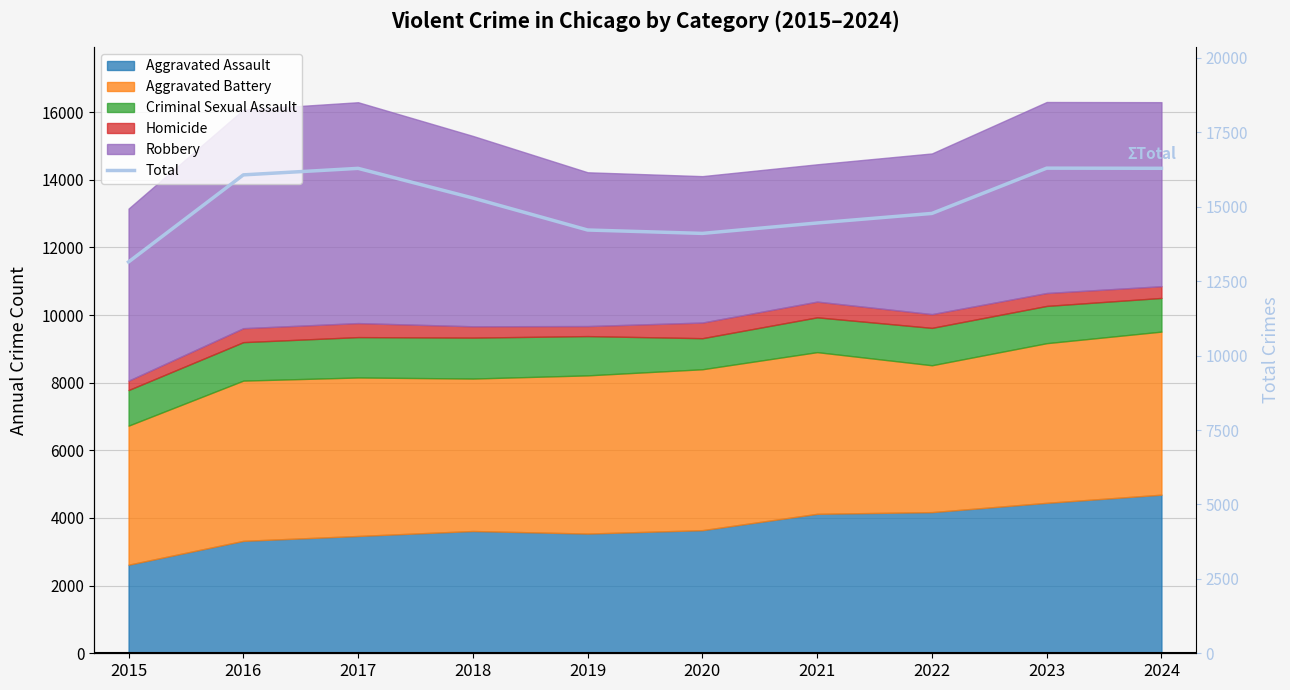

List the labels in order of value, smallest first.

2015, 2020, 2019, 2021, 2022, 2018, 2016, 2017, 2024, 2023